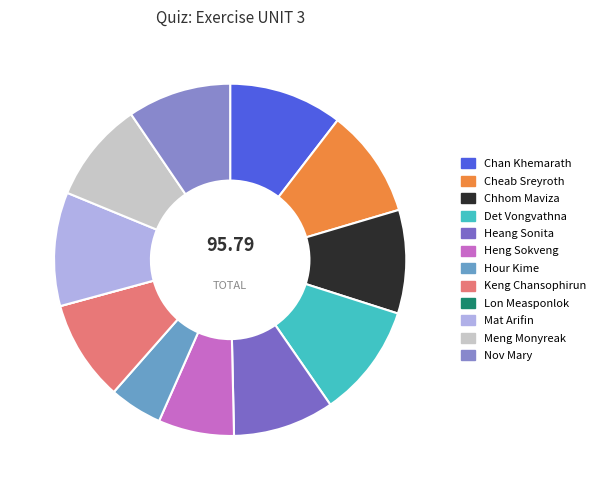

Do Heang Sonita and Meng Monyreak together represent more than half of the pie?

No